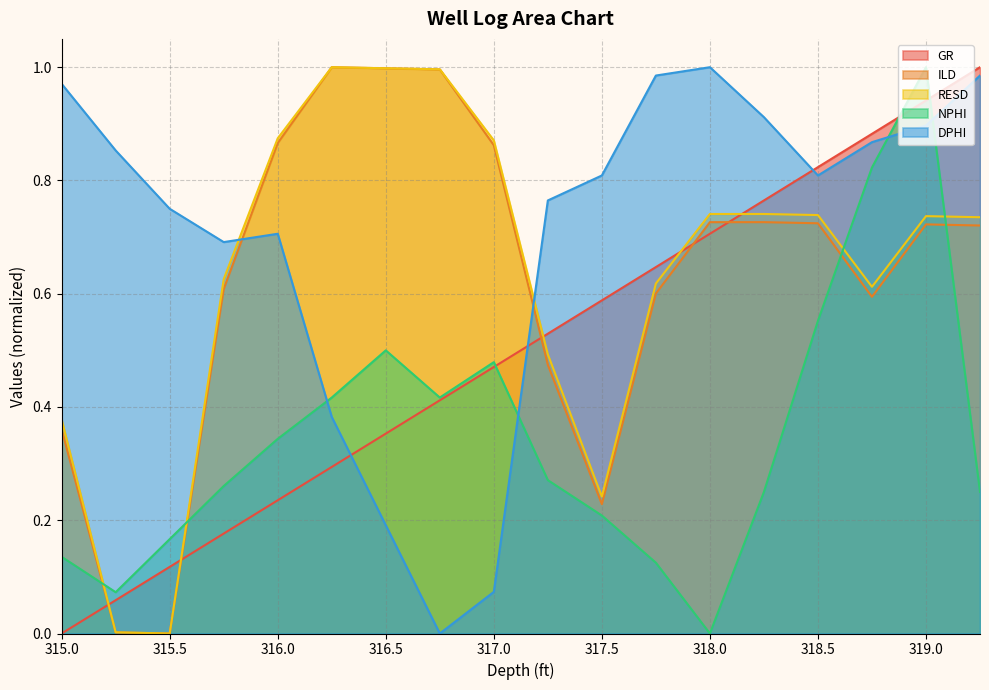

Rank the series by their maximum value, from lowest to highest.

GR, ILD, RESD, NPHI, DPHI